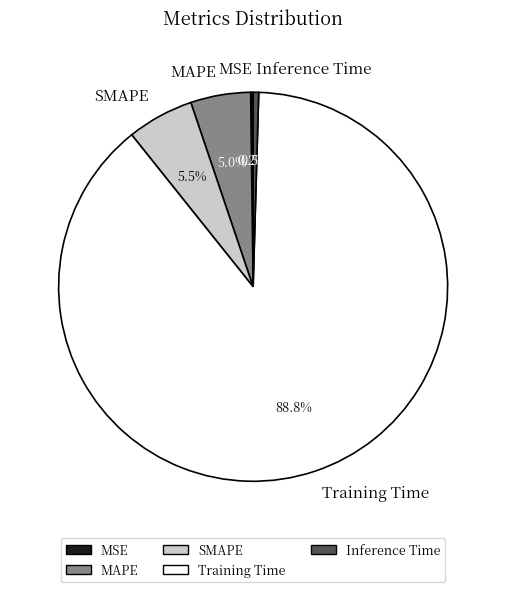

Is Training Time the majority of the pie?

Yes